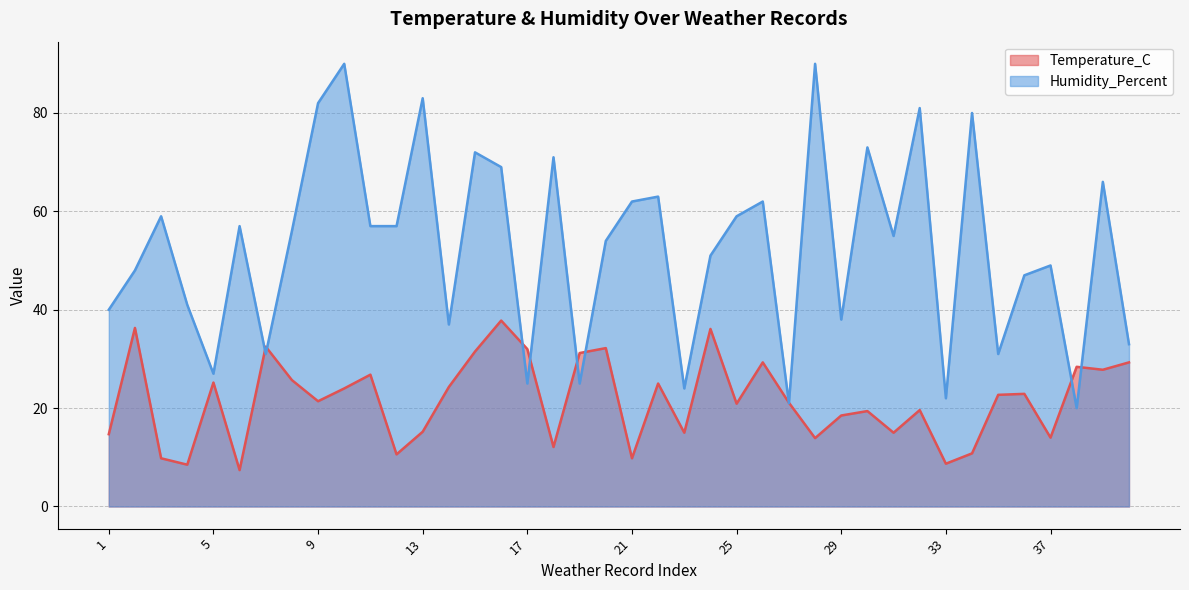

What is the difference between the Humidity_Percent values at 30 and 37?

24.0